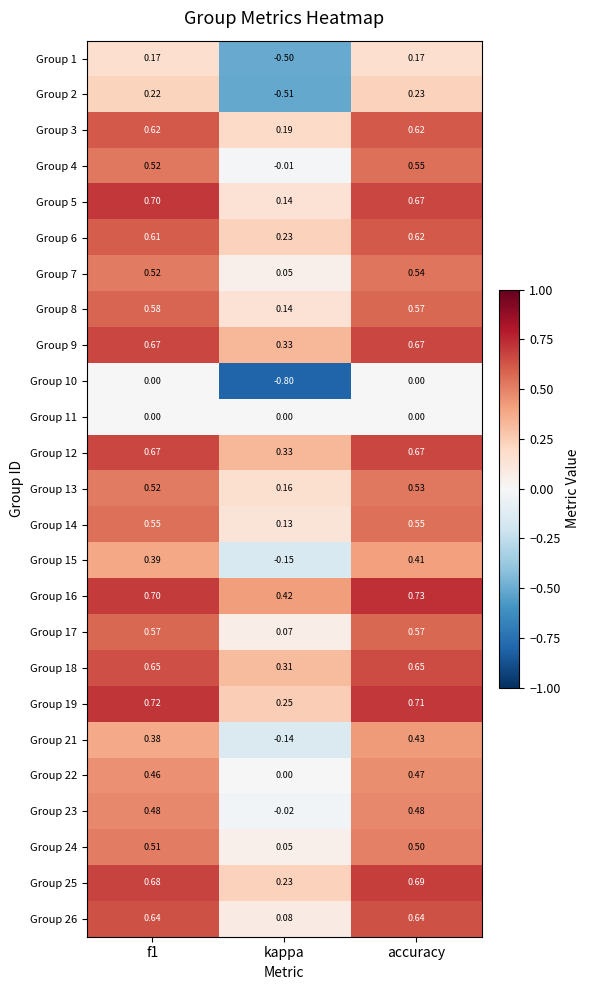

Where is Group 8 nearest to the value 0?

kappa